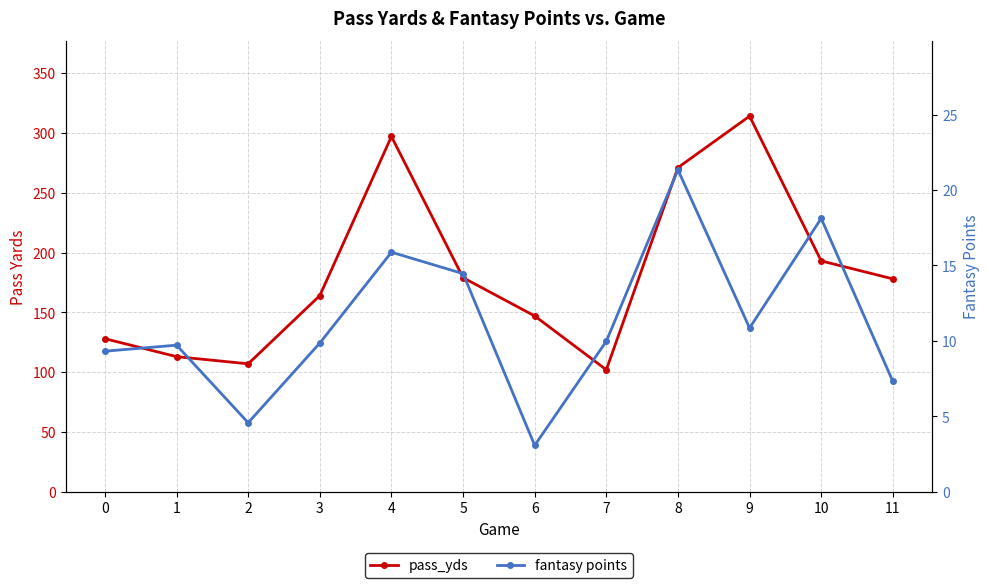

Which has a higher value, 1 or 6?

6